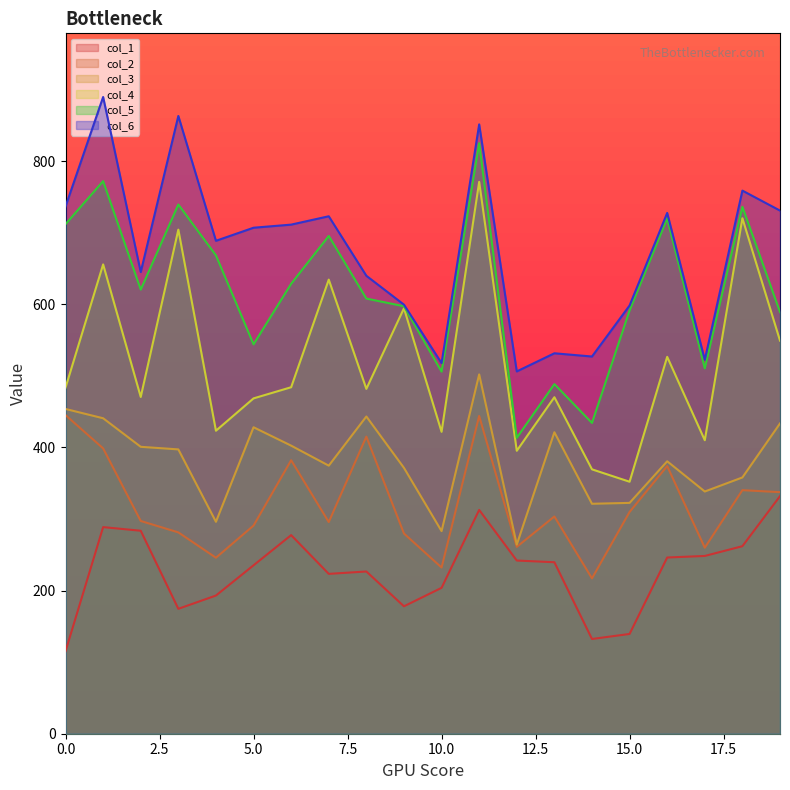

What is the spread (max minus min) of values at 10?

313.9